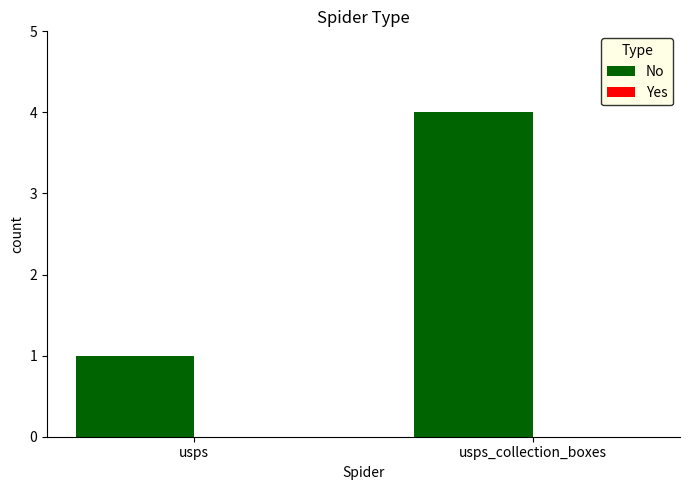

Reading right to left, extract all data points from this chart.

4	1